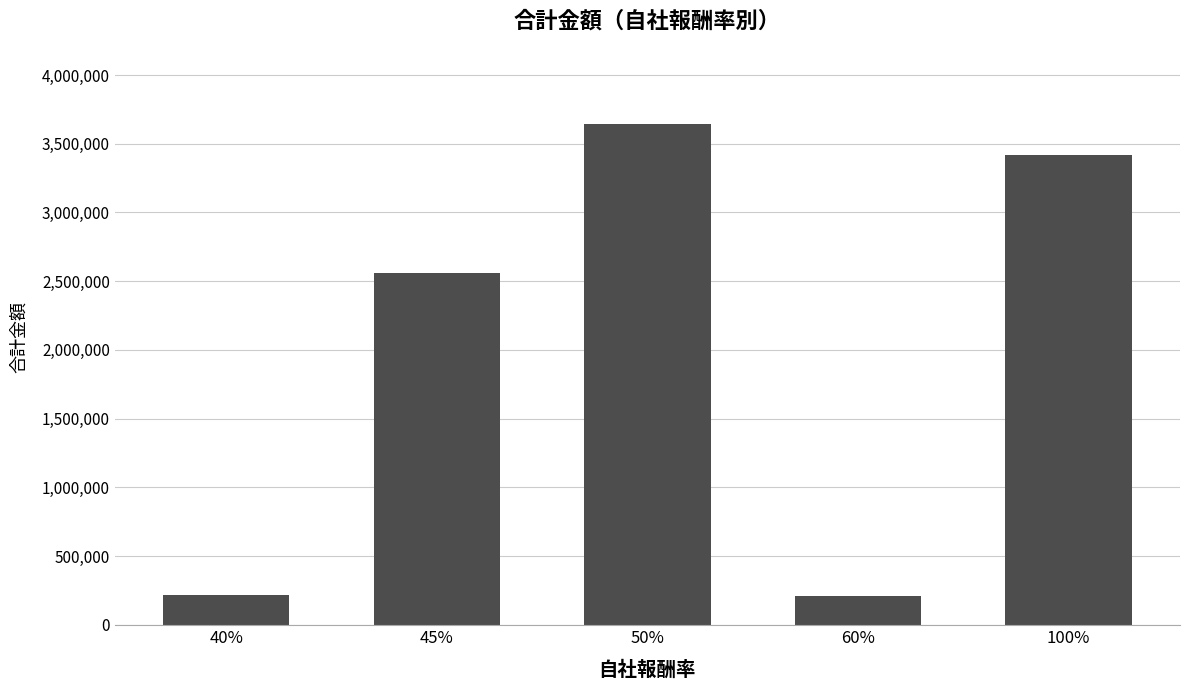

What is the sum of the values at 45% and 40%?

2776737